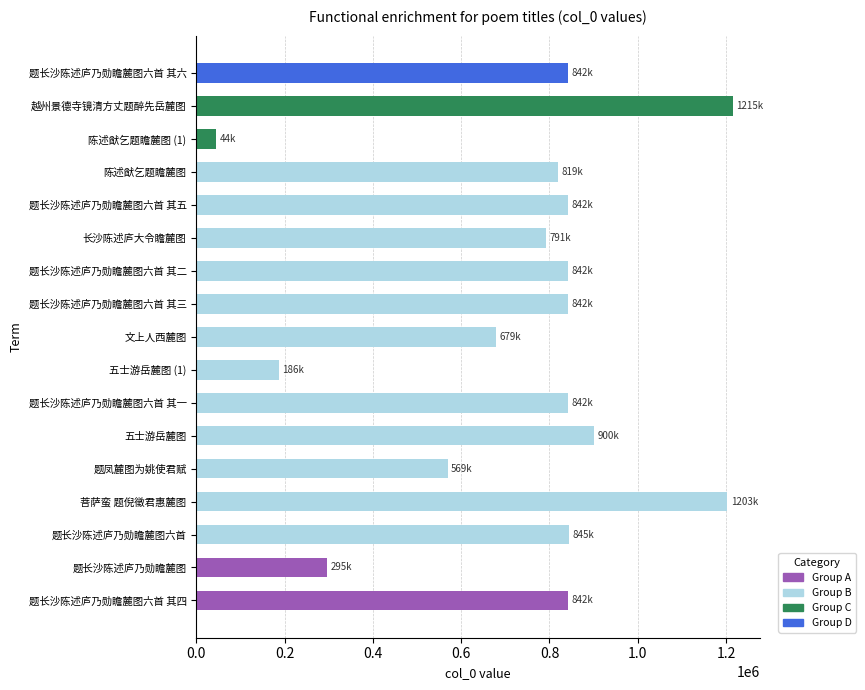

True or false: the data shows 441922 at 文上人西麓图.

False